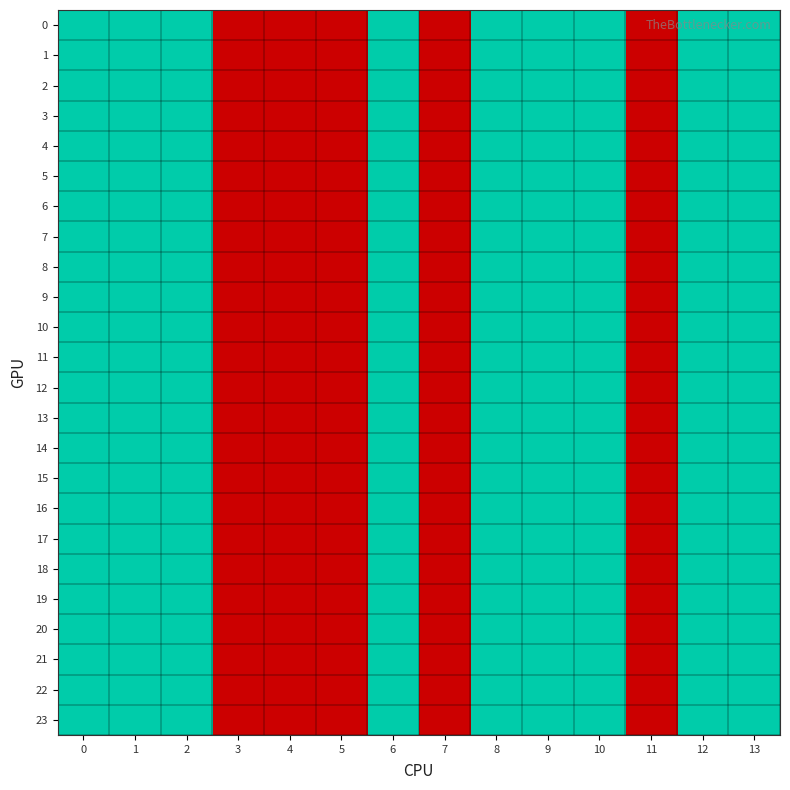

Which has a higher value, 10 or 2?

10